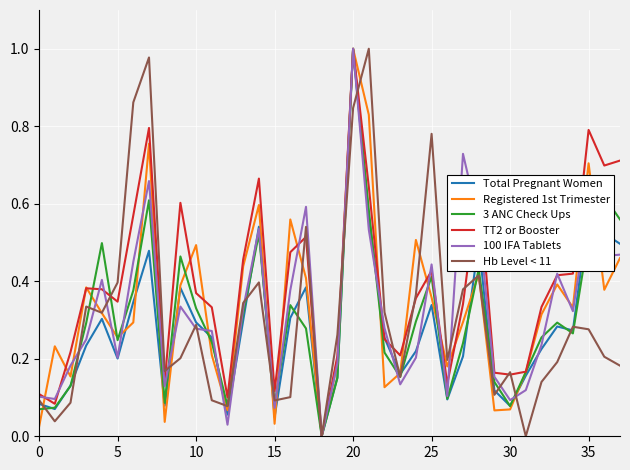

Reading right to left, extract all data points from this chart.

Total Pregnant Women: 0.5	0.5	0.6	0.3	0.3	0.2	0.2	0.1	0.1	0.5	0.2	0.1	0.3	0.2	0.2	0.3	0.6	1.0	0.2	0.0	0.4	0.3	0.0	0.5	0.3	0.1	0.3	0.3	0.4	0.1	0.5	0.3	0.2	0.3	0.2	0.1	0.1	0.1
Registered 1st Trimester: 0.5	0.4	0.7	0.3	0.4	0.3	0.2	0.1	0.1	0.4	0.3	0.2	0.4	0.5	0.2	0.1	0.8	1.0	0.2	0.0	0.4	0.6	0.0	0.6	0.4	0.1	0.2	0.5	0.4	0.0	0.8	0.3	0.3	0.3	0.4	0.2	0.2	0.0
3 ANC Check Ups: 0.6	0.6	0.5	0.3	0.3	0.3	0.2	0.1	0.1	0.4	0.2	0.1	0.4	0.3	0.2	0.2	0.6	1.0	0.2	0.0	0.3	0.3	0.1	0.5	0.3	0.1	0.2	0.3	0.5	0.1	0.6	0.4	0.2	0.5	0.3	0.1	0.1	0.1
TT2 or Booster: 0.7	0.7	0.8	0.4	0.4	0.3	0.2	0.2	0.2	0.7	0.3	0.1	0.4	0.4	0.2	0.3	0.6	1.0	0.2	0.0	0.5	0.5	0.1	0.7	0.5	0.1	0.3	0.4	0.6	0.1	0.8	0.6	0.3	0.4	0.4	0.2	0.1	0.1
100 IFA Tablets: 0.5	0.5	0.6	0.3	0.4	0.2	0.1	0.1	0.2	0.6	0.7	0.1	0.4	0.2	0.1	0.3	0.5	1.0	0.2	0.0	0.6	0.4	0.1	0.5	0.3	0.0	0.3	0.3	0.3	0.1	0.7	0.4	0.2	0.4	0.2	0.2	0.1	0.1
Hb Level < 11: 0.2	0.2	0.3	0.3	0.2	0.1	0.0	0.2	0.1	0.4	0.4	0.2	0.8	0.4	0.2	0.3	1.0	0.8	0.3	0.0	0.5	0.1	0.1	0.4	0.3	0.1	0.1	0.3	0.2	0.2	1.0	0.9	0.4	0.3	0.3	0.1	0.0	0.1